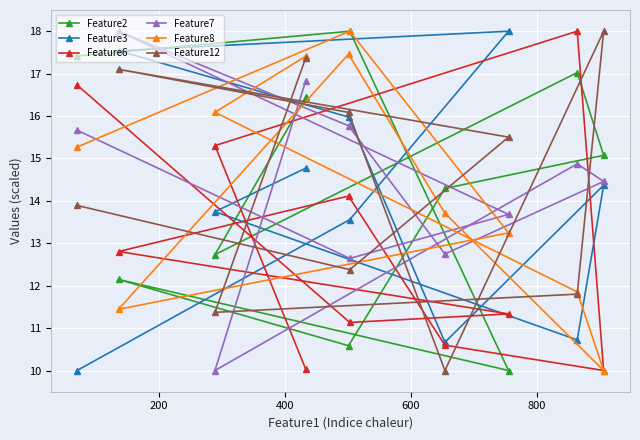

Reading right to left, list all the values displayed in this chart.

Feature2: 15.1	17.0	10.0	14.3	18.0	10.6	16.4	12.7	12.1	17.4
Feature3: 14.4	10.7	18.0	10.7	13.6	16.0	14.8	13.7	17.5	10.0
Feature6: 10.0	18.0	11.3	10.6	11.1	14.1	10.0	15.3	12.8	16.7
Feature7: 14.5	14.9	13.7	12.7	12.6	15.8	16.8	10.0	18.0	15.7
Feature8: 10.0	11.9	13.2	13.7	18.0	17.5	17.4	16.1	11.4	15.3
Feature12: 18.0	11.8	15.5	10.0	12.4	16.1	17.4	11.4	17.1	13.9